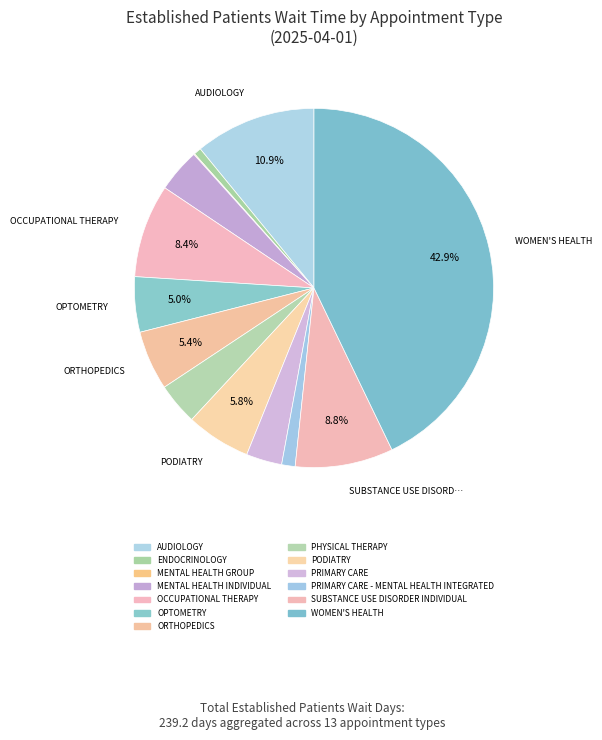

Does PHYSICAL THERAPY represent more than half of the total?

No